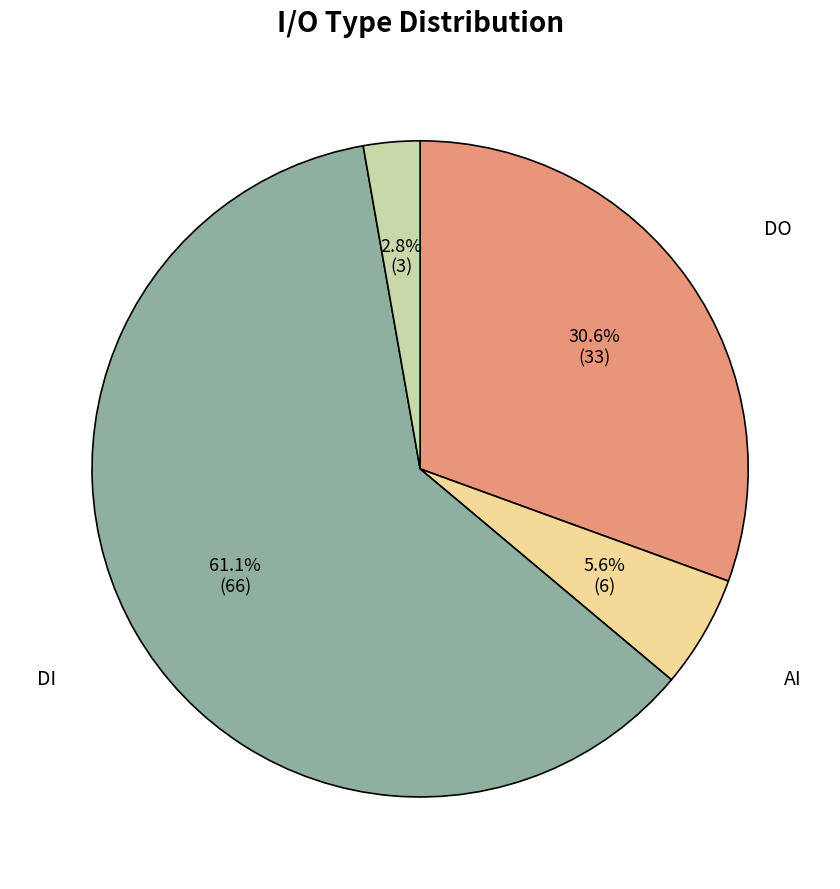

Is there a majority slice in this chart?

Yes